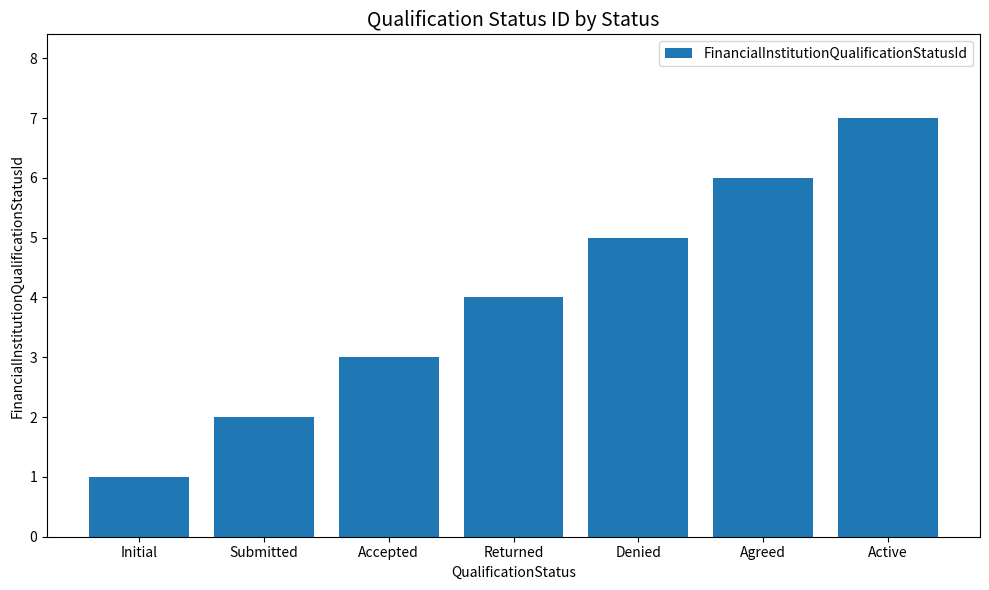

What is the greatest value displayed?

7